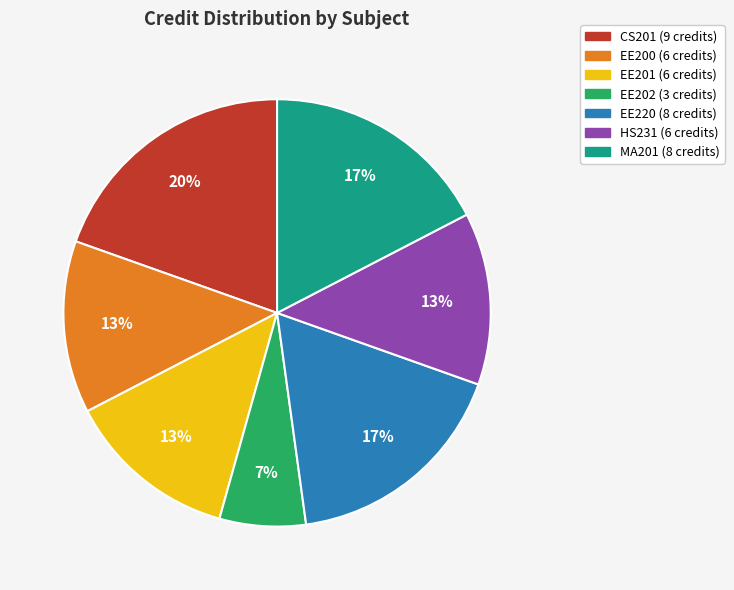

How many segments does this pie chart have?

7